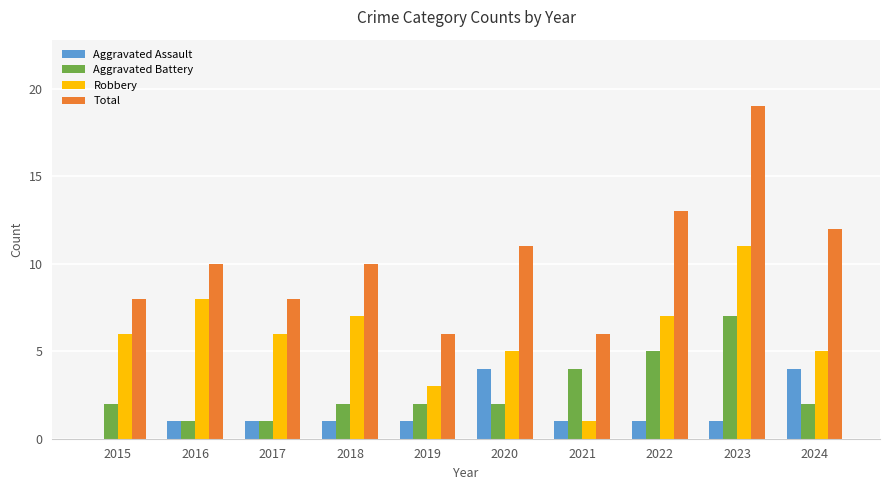

Reading left to right, what are all the values shown in this chart?

Aggravated Assault: 0	1	1	1	1	4	1	1	1	4
Aggravated Battery: 2	1	1	2	2	2	4	5	7	2
Robbery: 6	8	6	7	3	5	1	7	11	5
Total: 8	10	8	10	6	11	6	13	19	12